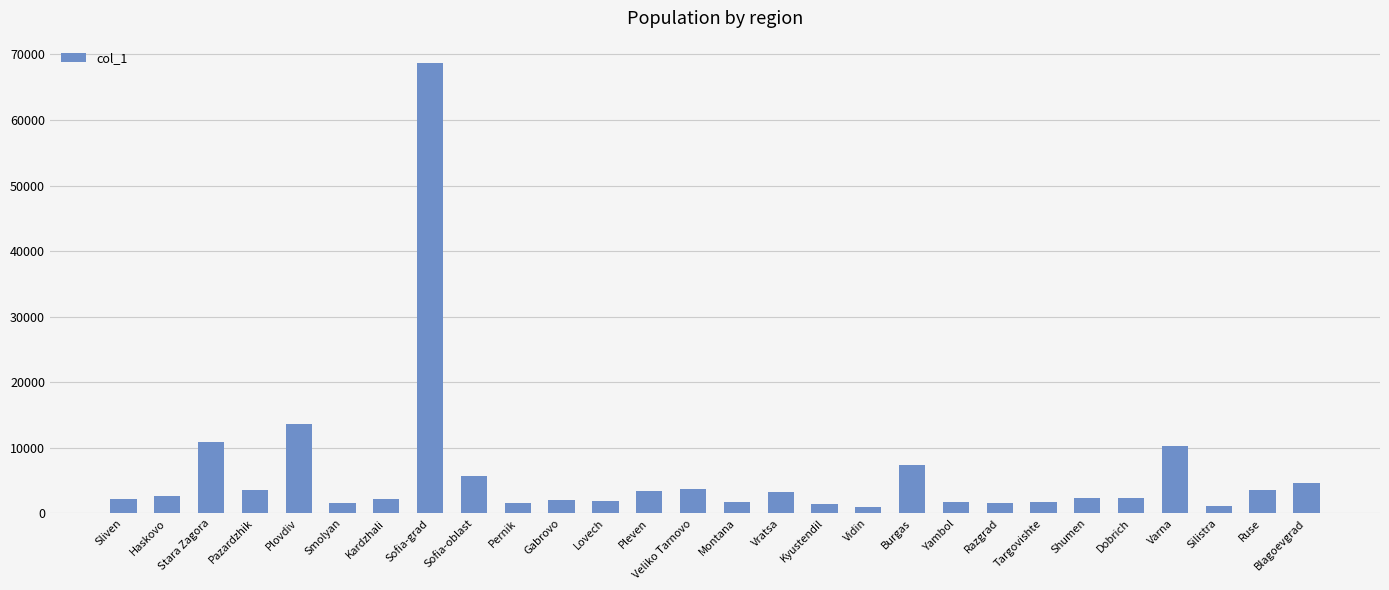

What is the label of the 2nd bar from the left?

Haskovo